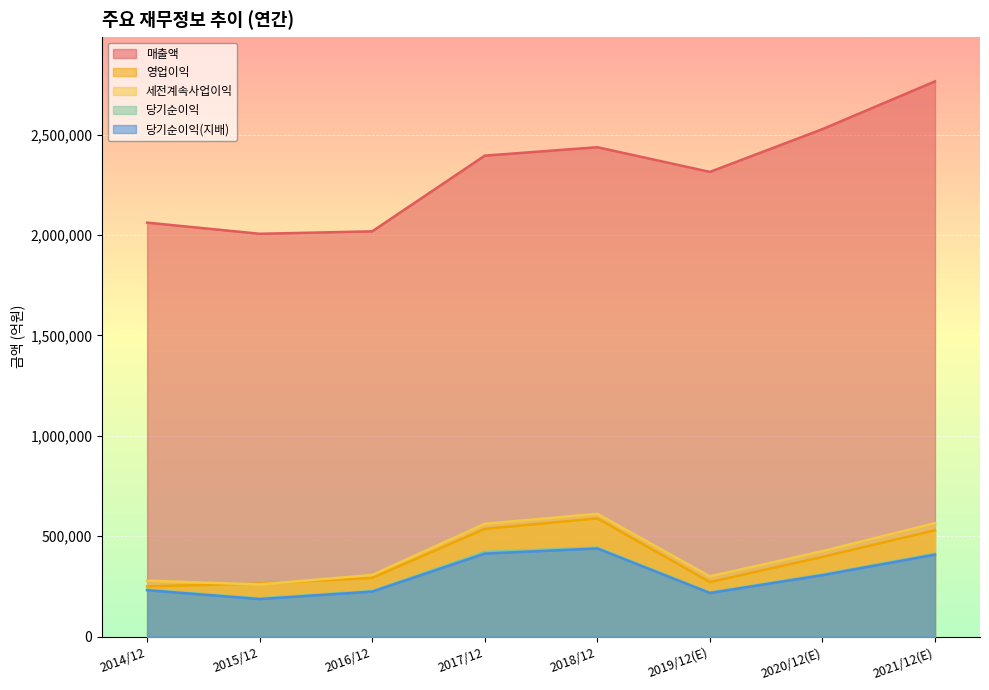

What position from the left is 2019/12(E)?

6